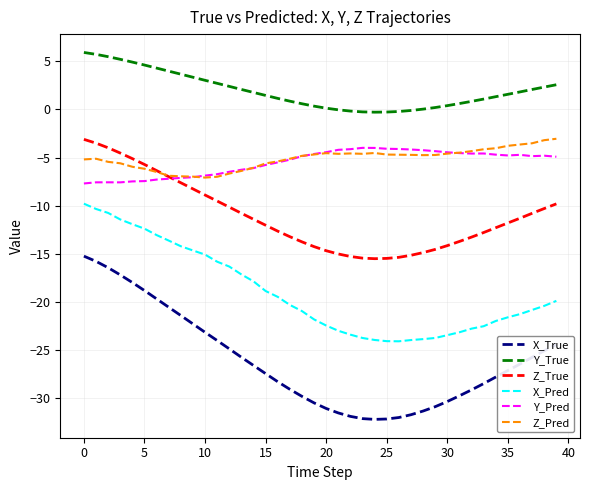

Which series has the largest total across all categories?

Y_True